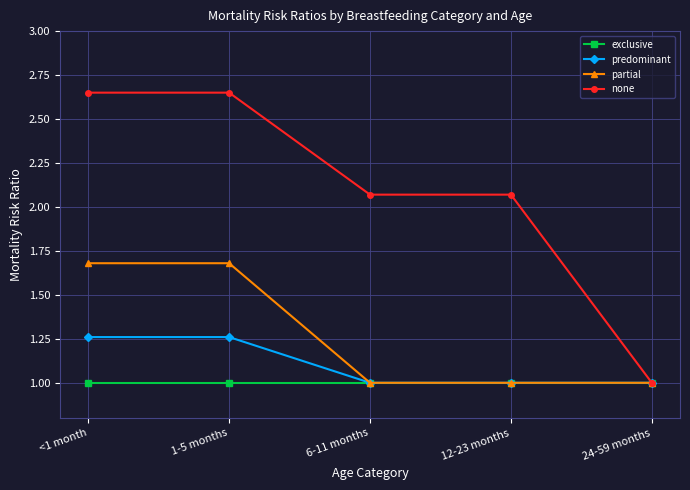

How many lines are shown in the chart?

4